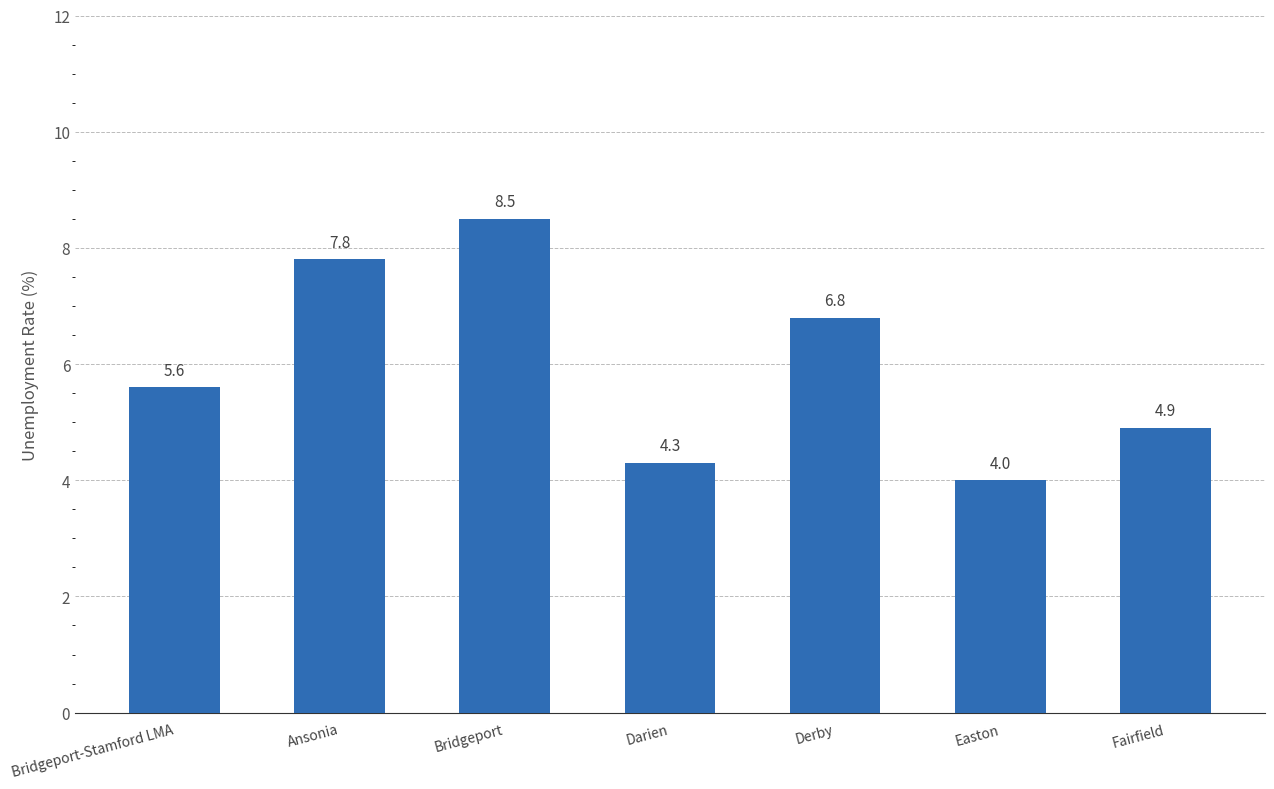

List the labels in order of value, smallest first.

Easton, Darien, Fairfield, Bridgeport-Stamford LMA, Derby, Ansonia, Bridgeport